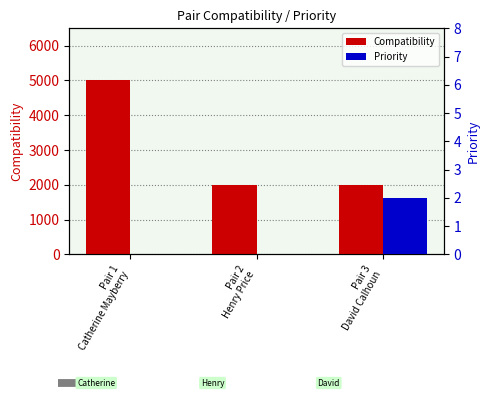

What is the label of the 1st bar from the left?

Pair 1
Catherine Mayberry